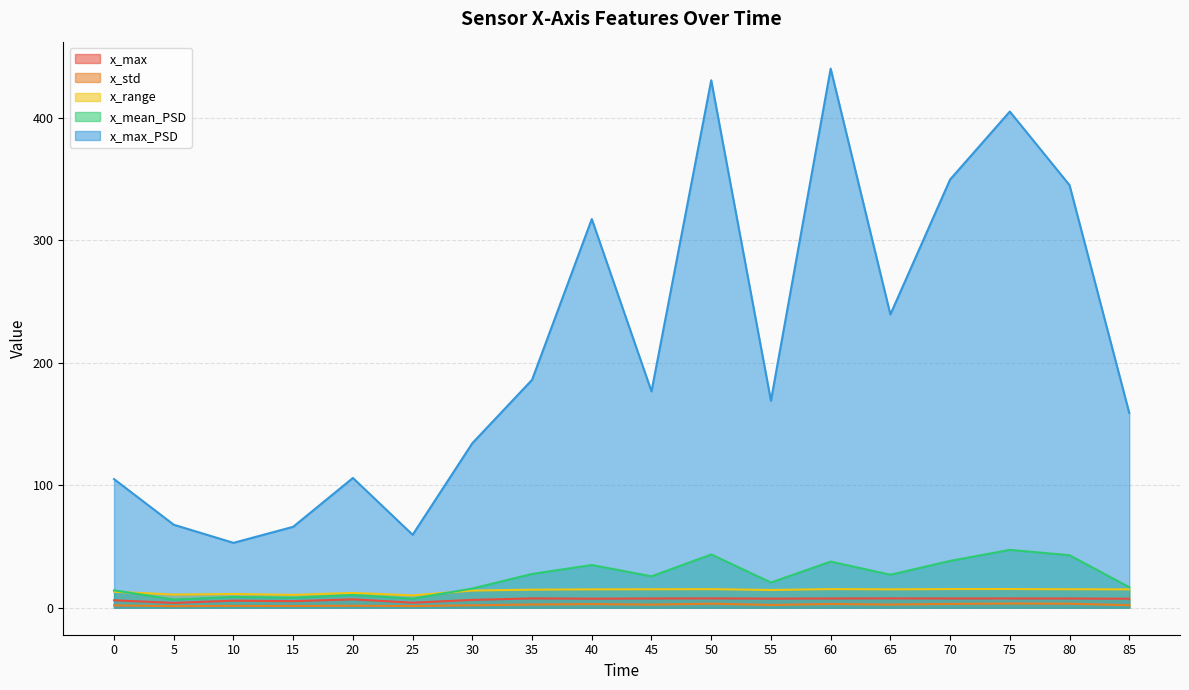

True or false: x_range and x_mean_PSD intersect in this chart.

True